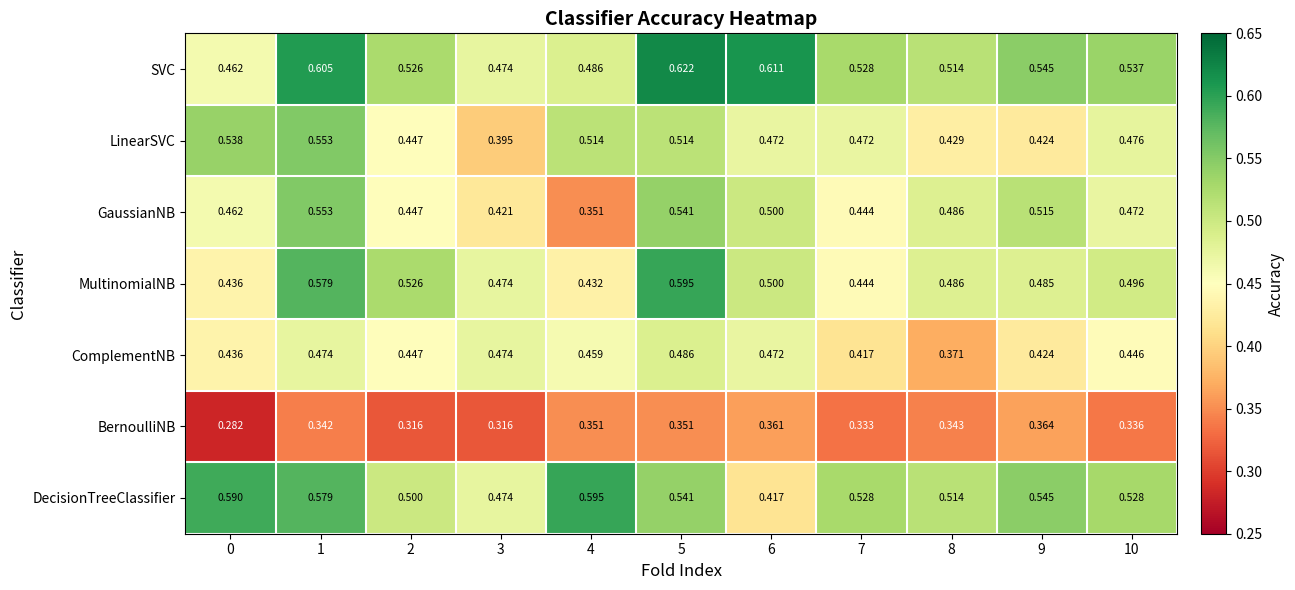

Which series has the largest total across all categories?

SVC